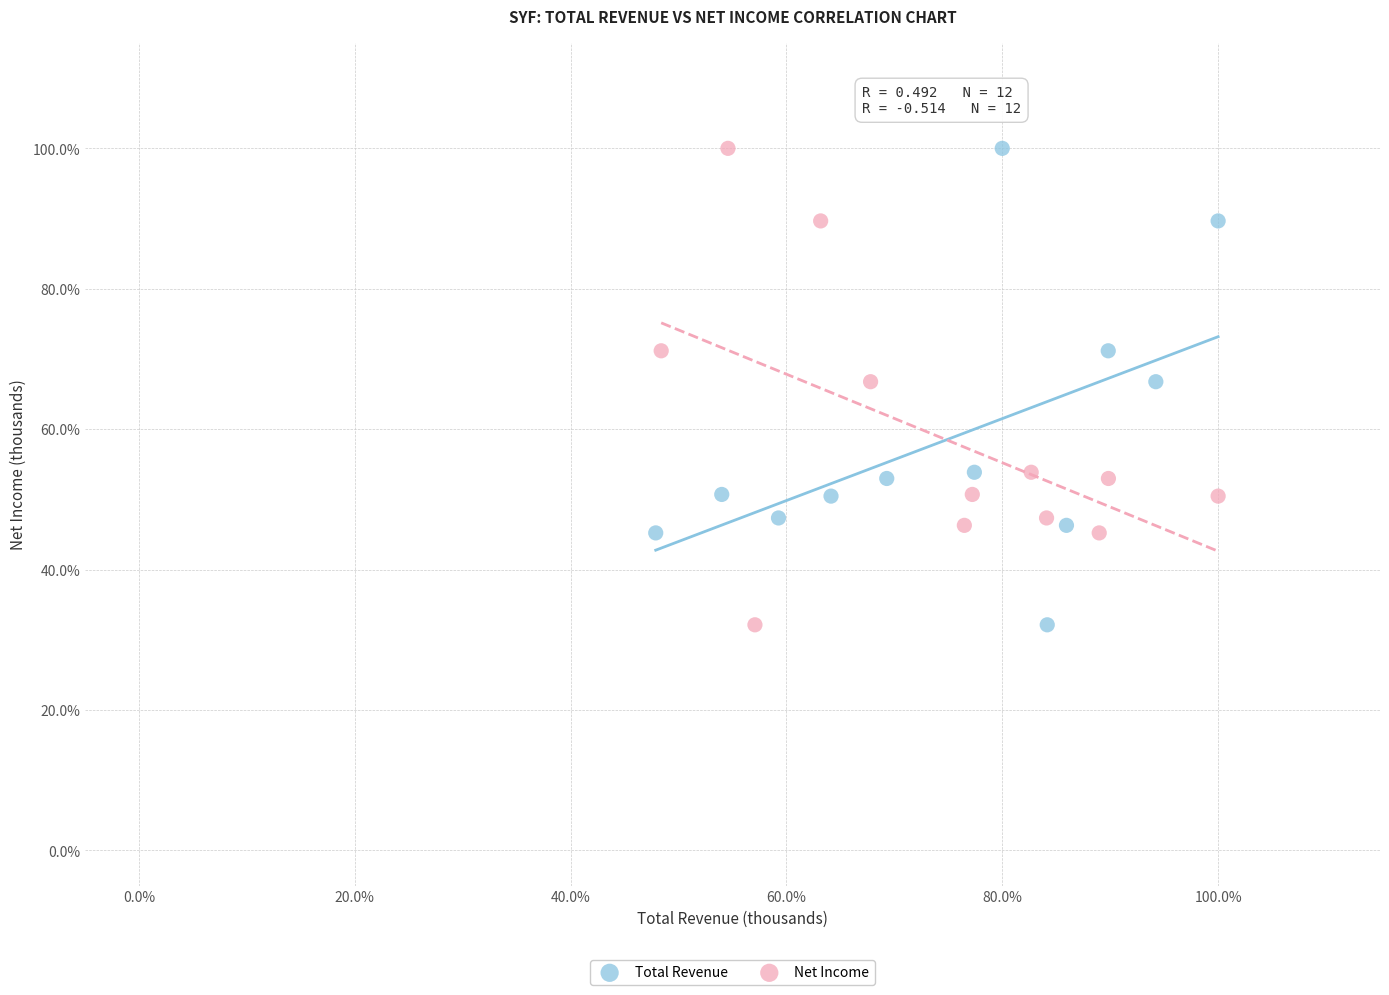

What are all the series names shown in the legend?

Total Revenue, Net Income